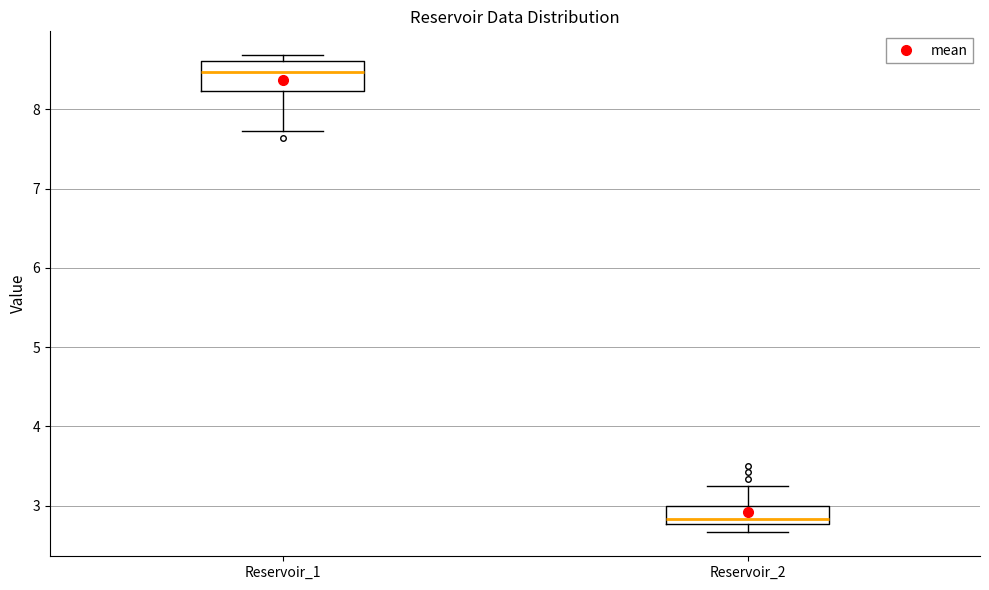

Reading left to right, transcribe this box plot: for each box, give where its median line is, the range the box spans, and where its two whiskers end, as read against the y-axis. The values are not printed on the chart, so give them approximately, as read against the axis.

Reservoir_1: median 8.5, box 8.2 to 8.6, whiskers 7.7 to 8.7
Reservoir_2: median 2.8 (just above the box's lower edge), box 2.8 to 3.0, whiskers 2.7 to 3.3